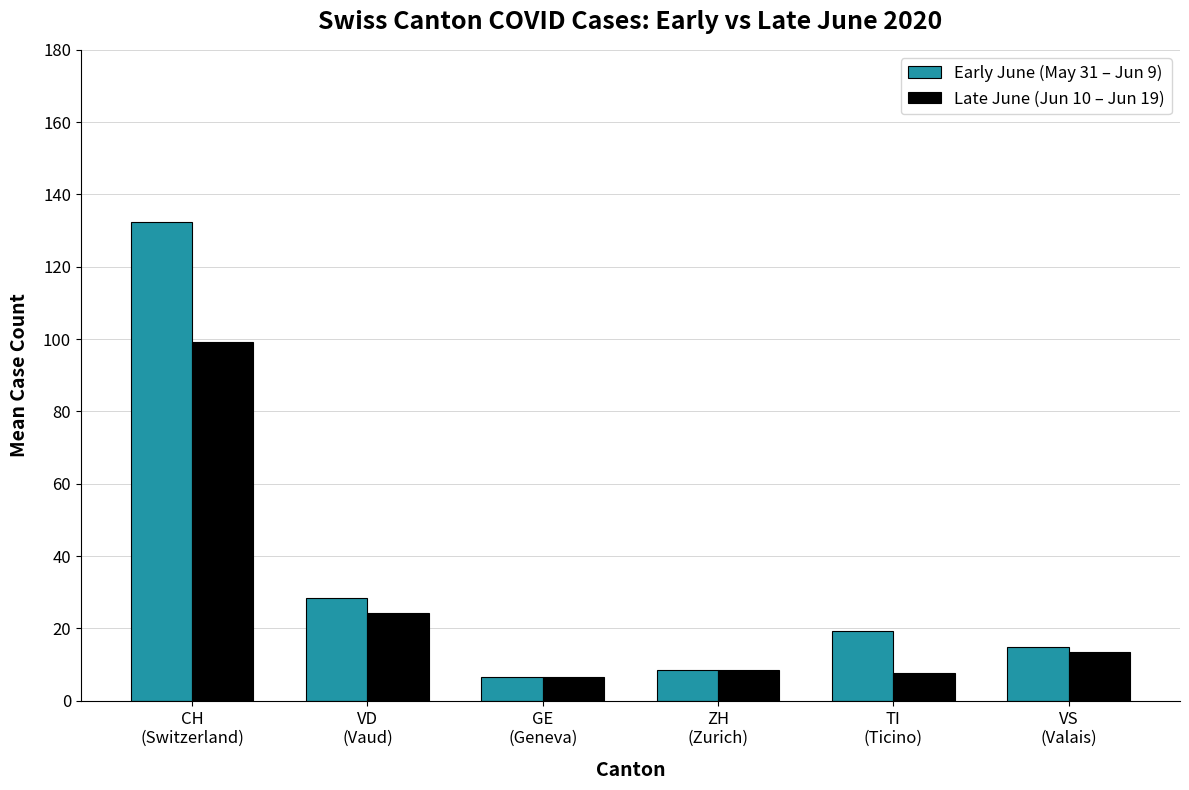

Which category has the highest value across all series?

CH
(Switzerland)